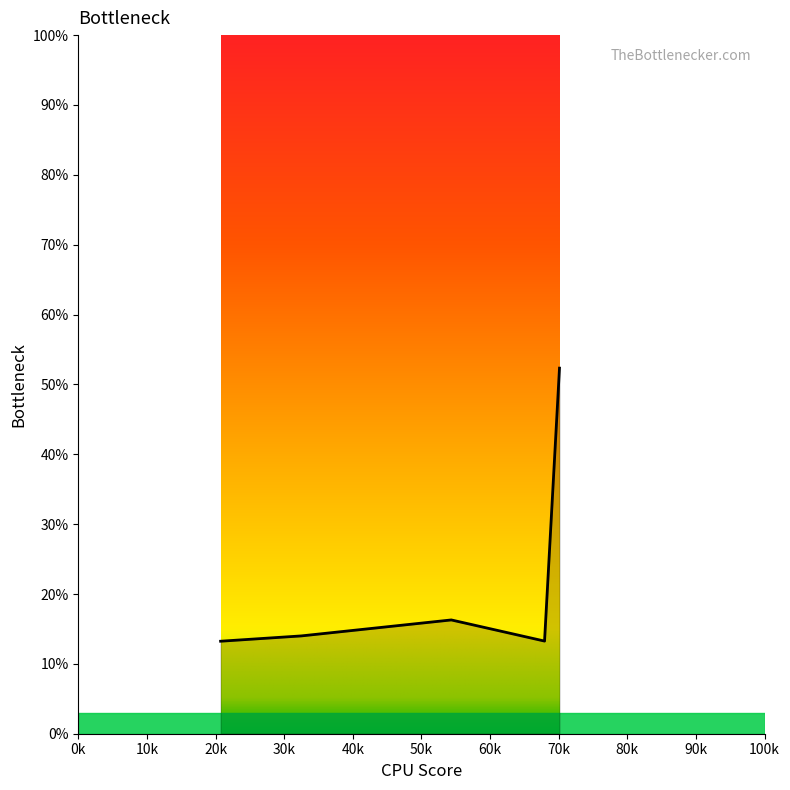

List the labels in order of value, largest first.

70118.7, 54352.8, 32492.8, 32492.8, 67940.2, 20735.4